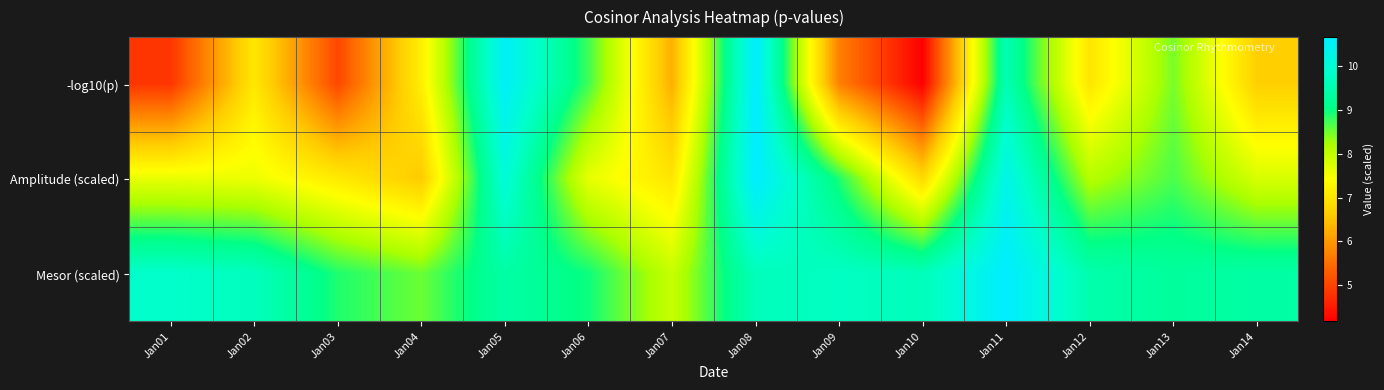

Reading right to left, transcribe all the data shown in this chart.

-log10(p): Jan14=6.7	Jan13=8.5	Jan12=7.0	Jan11=9.6	Jan10=4.2	Jan09=5.7	Jan08=10.7	Jan07=6.3	Jan06=8.7	Jan05=10.5	Jan04=7.2	Jan03=5.0	Jan02=7.1	Jan01=4.8
Amplitude (scaled): Jan14=7.8	Jan13=8.7	Jan12=8.1	Jan11=10.3	Jan10=6.8	Jan09=8.9	Jan08=10.7	Jan07=7.0	Jan06=7.6	Jan05=10.0	Jan04=6.6	Jan03=7.1	Jan02=7.6	Jan01=7.6
Mesor (scaled): Jan14=9.4	Jan13=9.3	Jan12=9.5	Jan11=10.7	Jan10=9.6	Jan09=9.7	Jan08=9.6	Jan07=8.0	Jan06=9.0	Jan05=9.4	Jan04=8.5	Jan03=8.9	Jan02=9.7	Jan01=9.8